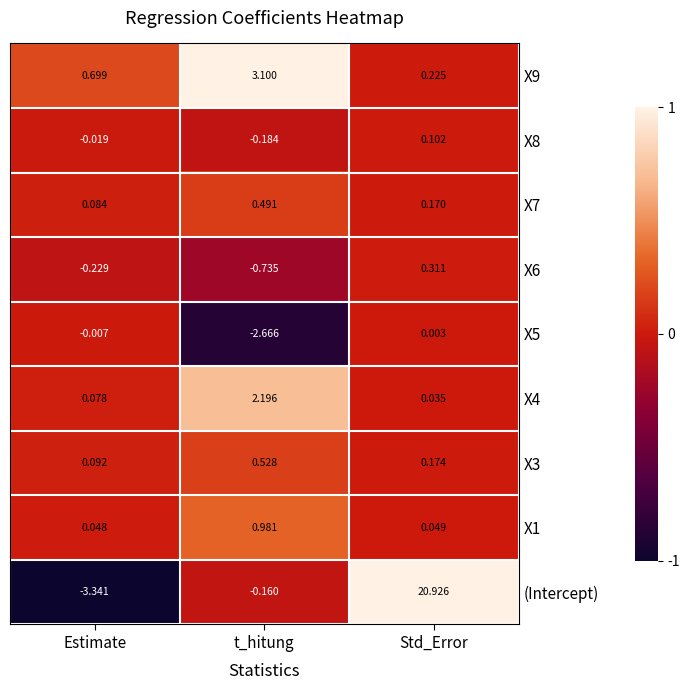

Which series has the largest range (max minus min)?

(Intercept)